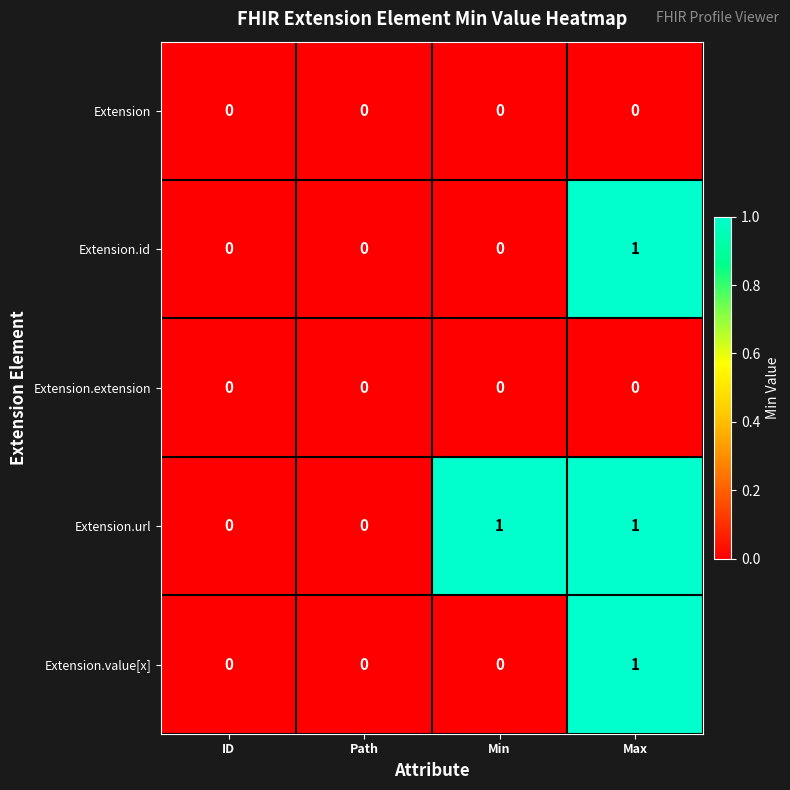

What is the total value across all series at Min?

1